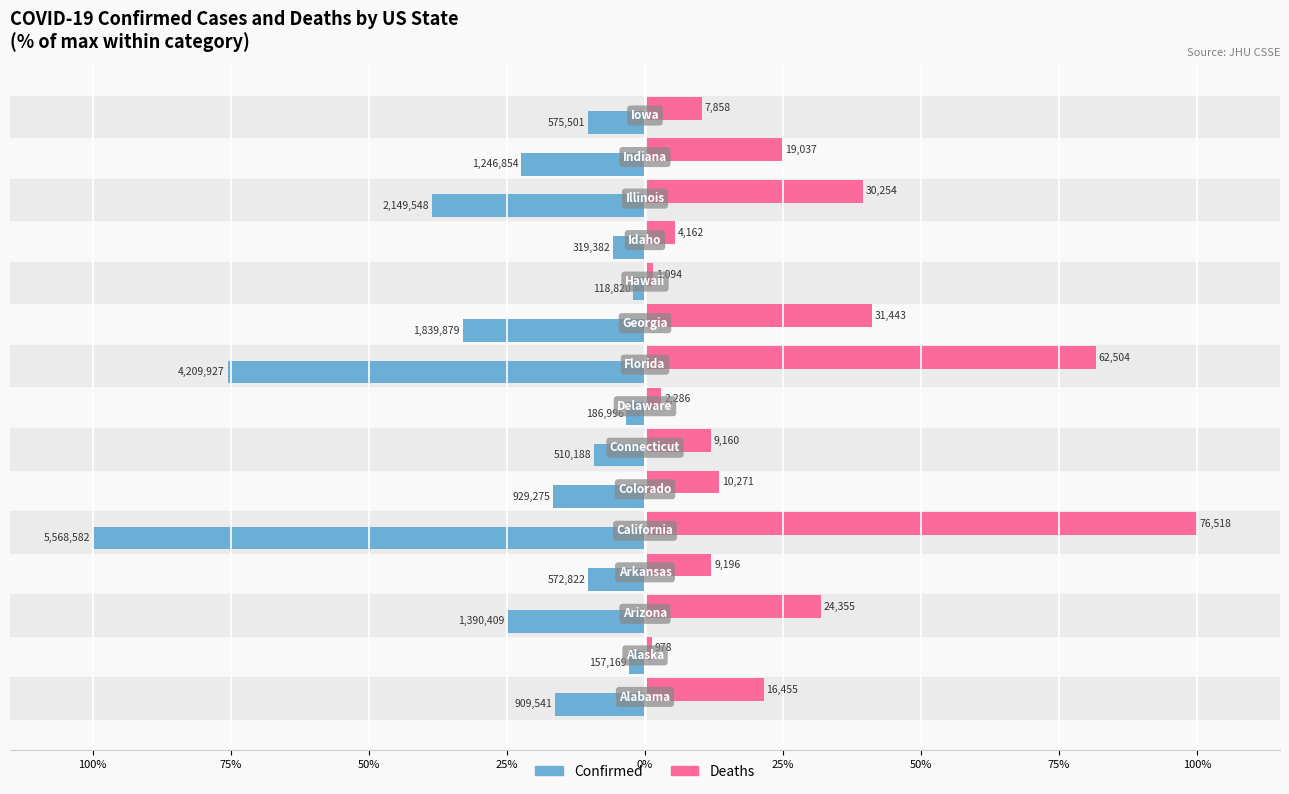

What are all the series names shown in the legend?

Confirmed, Deaths